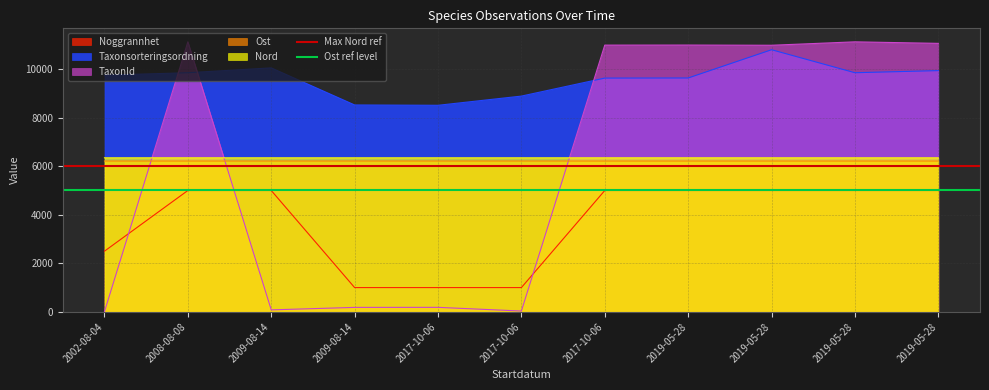

What is the sum of the Max Nord ref values at 2002-08-04 and 2008-08-08?

12000